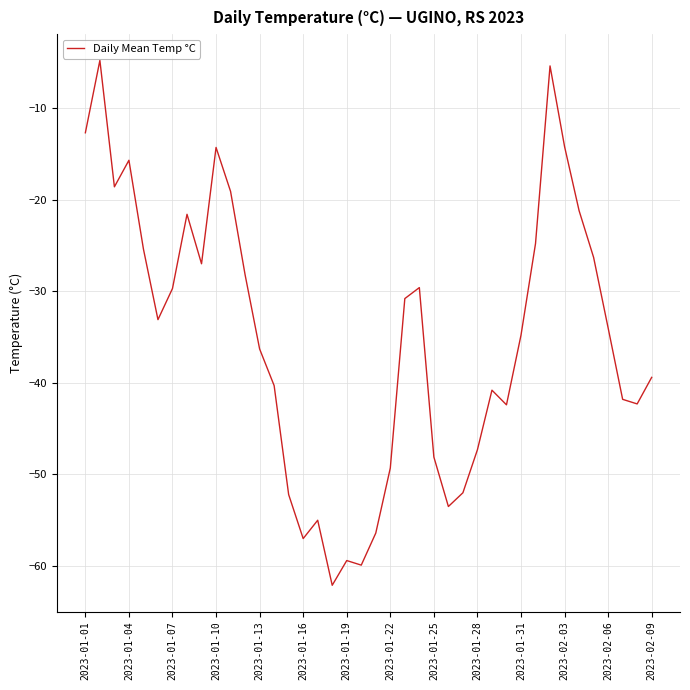

What is the difference between the maximum and minimum values?

57.3